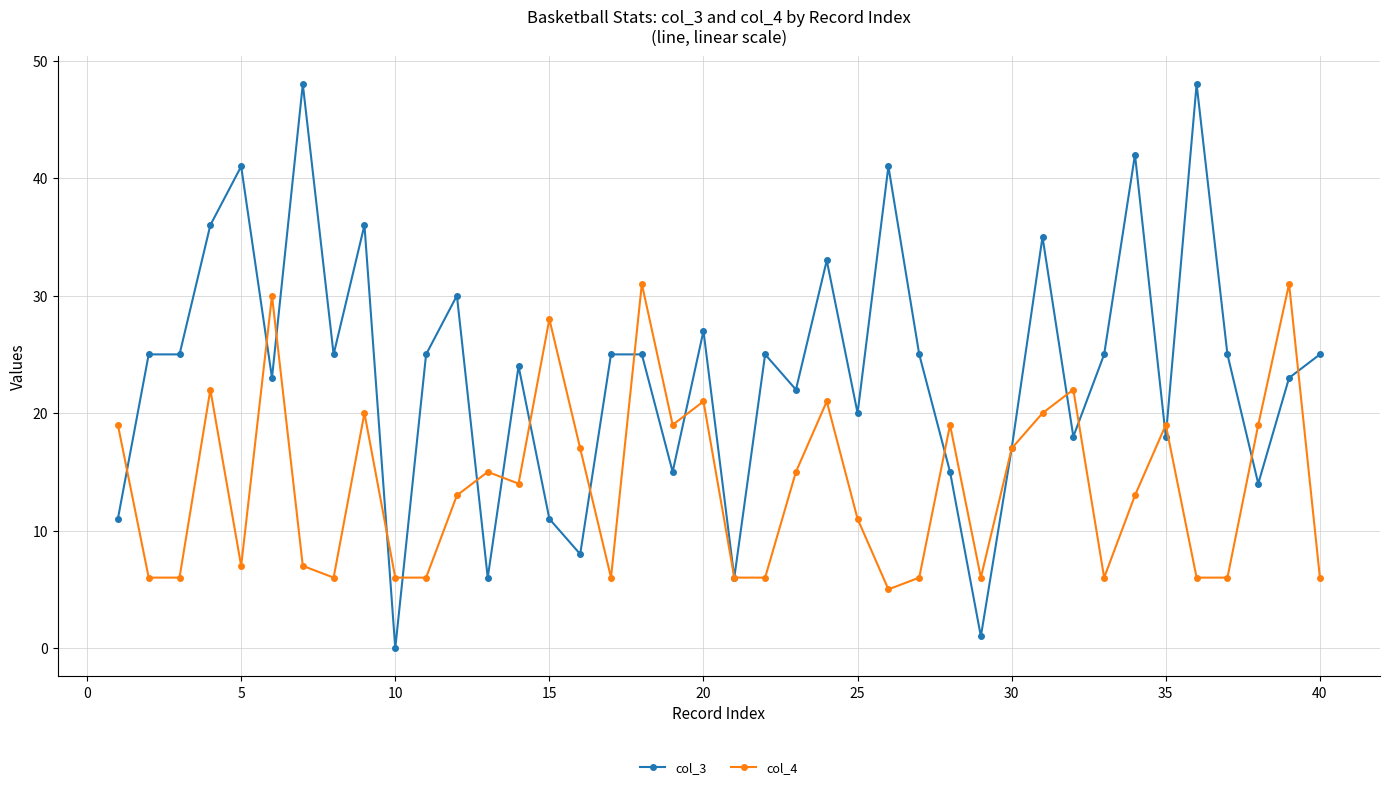

What is the value of the col_3 point at the 3rd from the left?

25